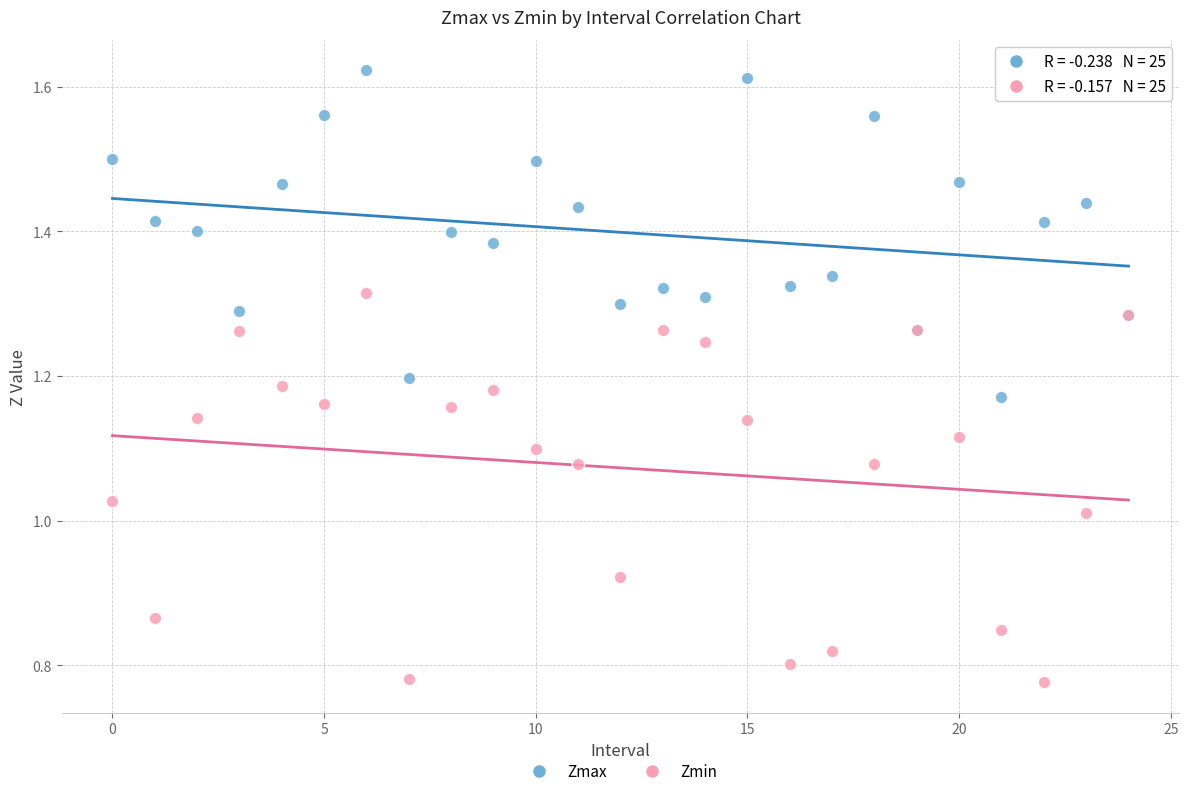

Which series contains the highest Y value?

Zmax